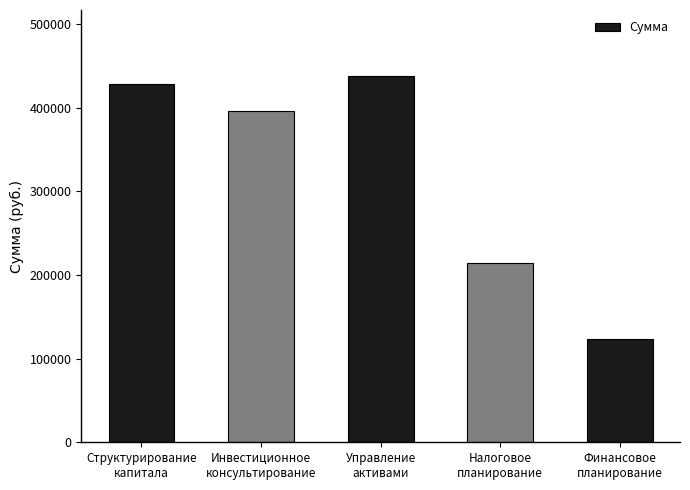

What is the change in value from Инвестиционное
консультирование to Финансовое
планирование?

-272455.9